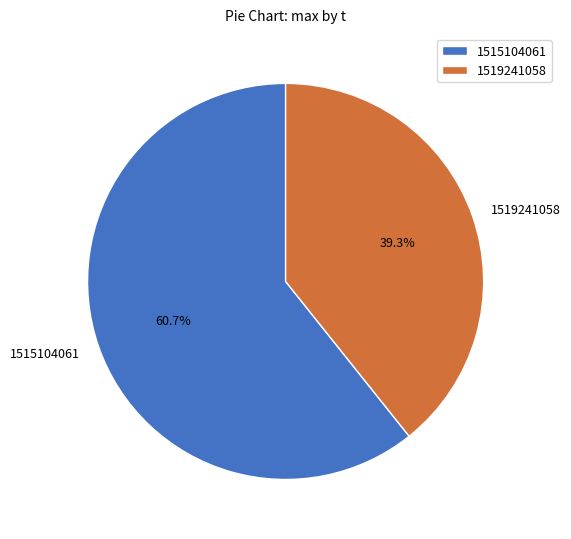

To the nearest percent, what percentage of the pie is 1519241058?

39%